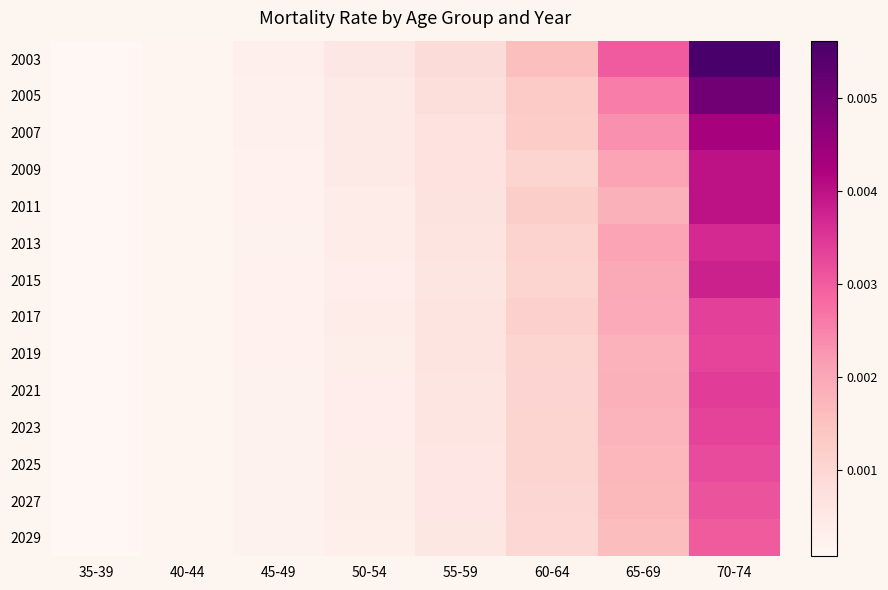

Rank the series by their maximum value, from lowest to highest.

2029, 2027, 2025, 2019, 2023, 2017, 2021, 2013, 2015, 2009, 2011, 2007, 2005, 2003